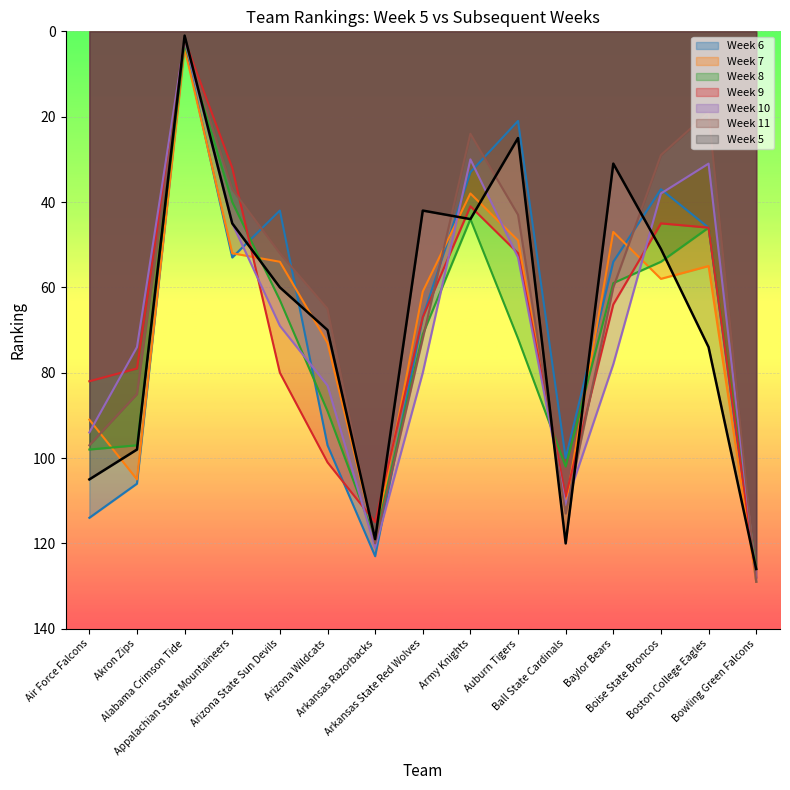

The value of Week 11 at Boise State Broncos is 38. True or false?

False